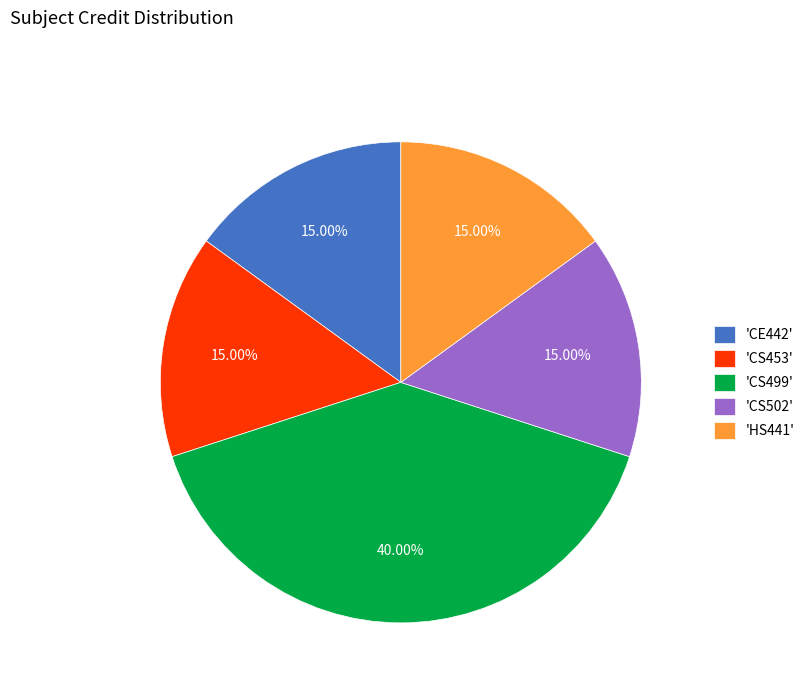

Does 'CS453' account for over 50% of the chart?

No